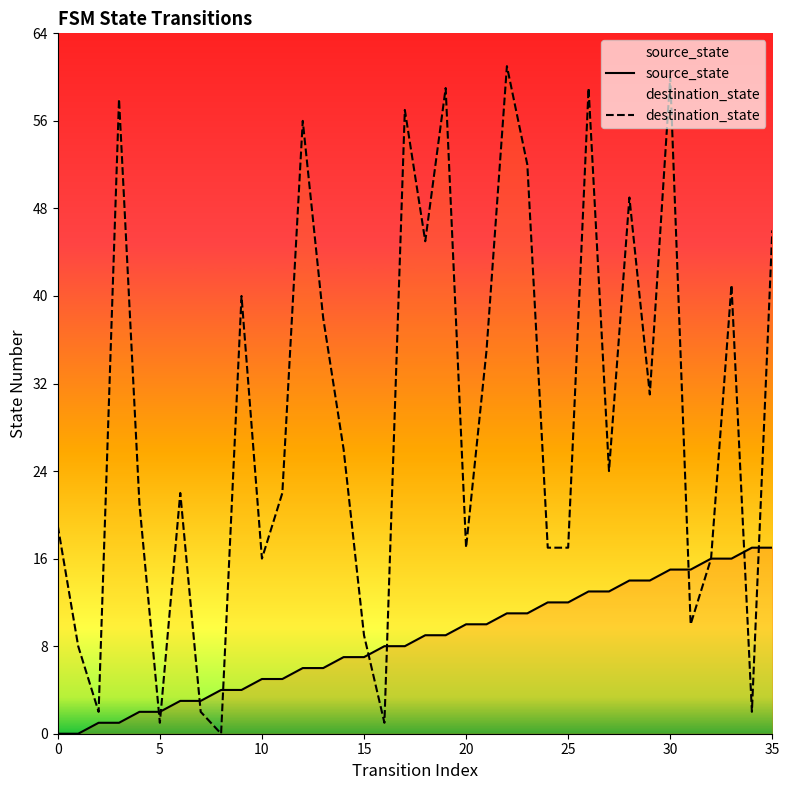

What is the maximum value for destination_state?

61